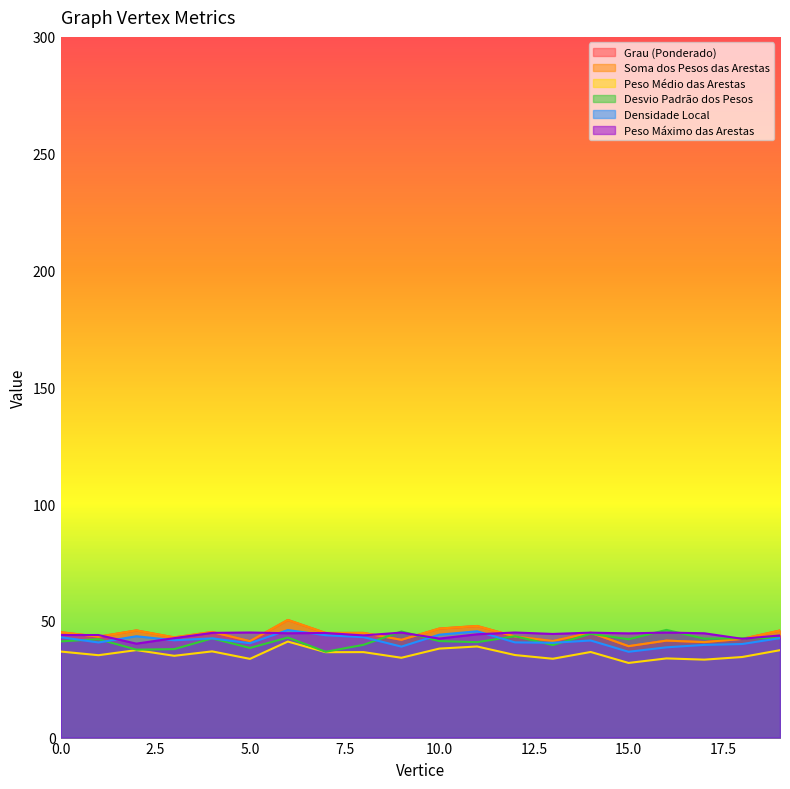

How many interior local valleys does the Peso Medio das Arestas series have?

8